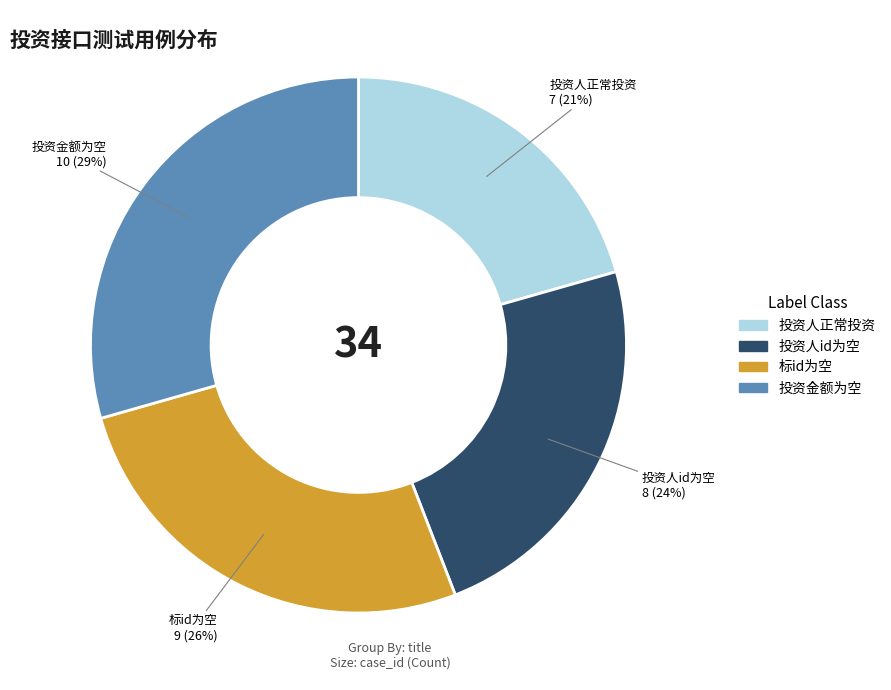

How many slices are in this pie chart?

4